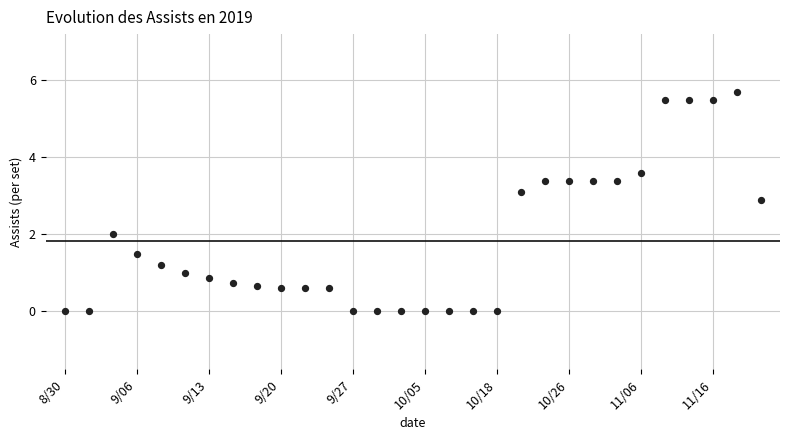

What is the range of Y values (max minus min)?

5.7